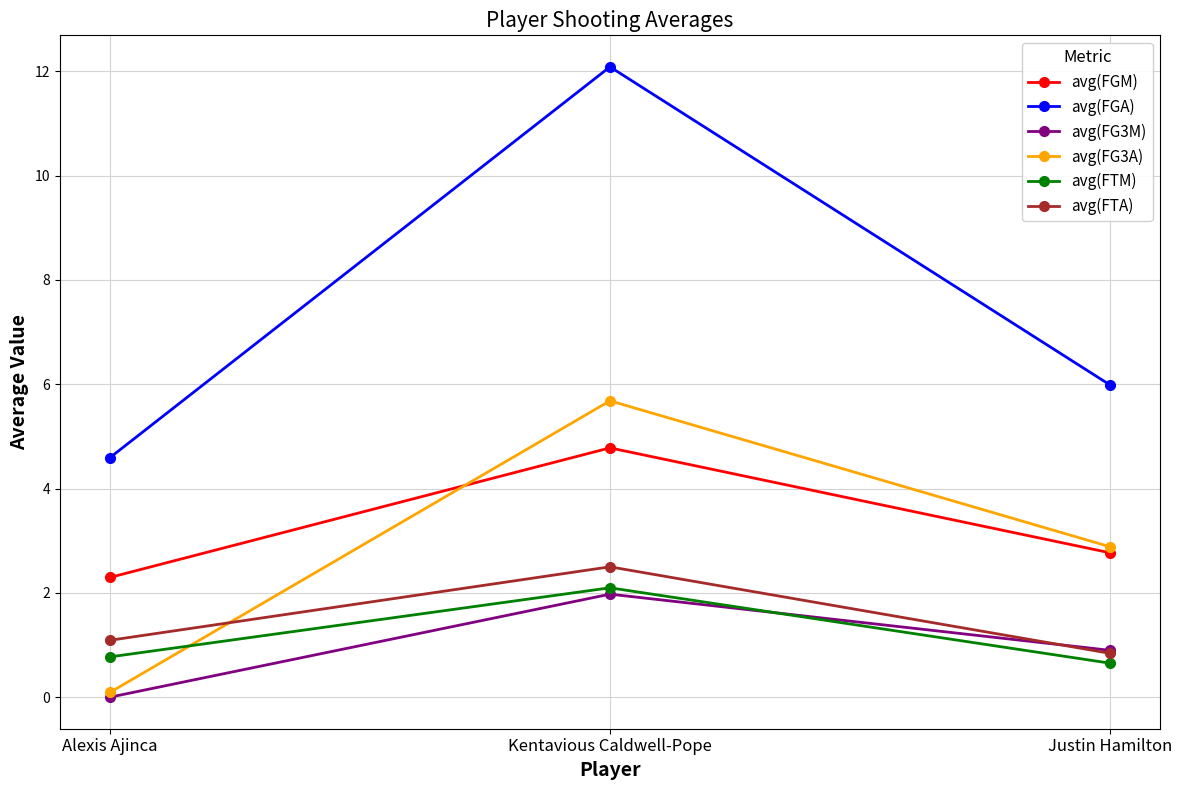

How many lines are shown in the chart?

6